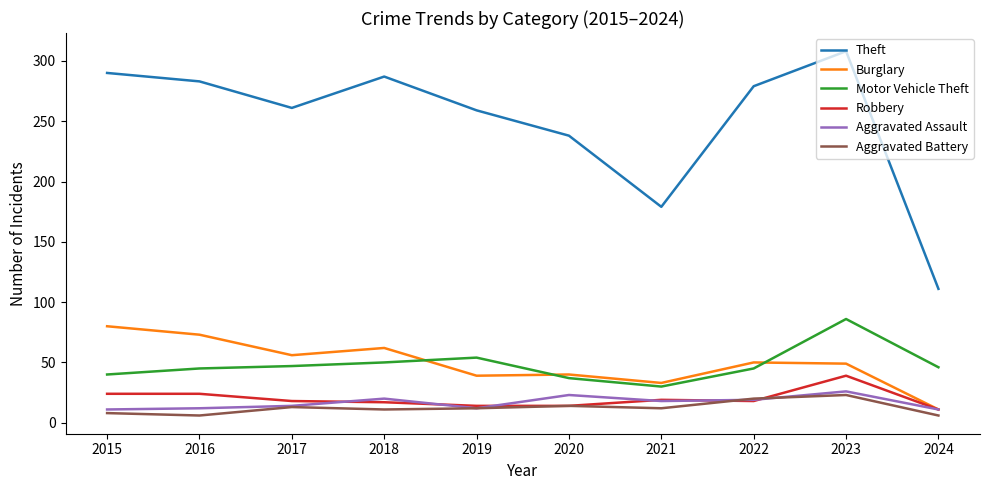

What is the difference between the highest and lowest values at 2018?

276